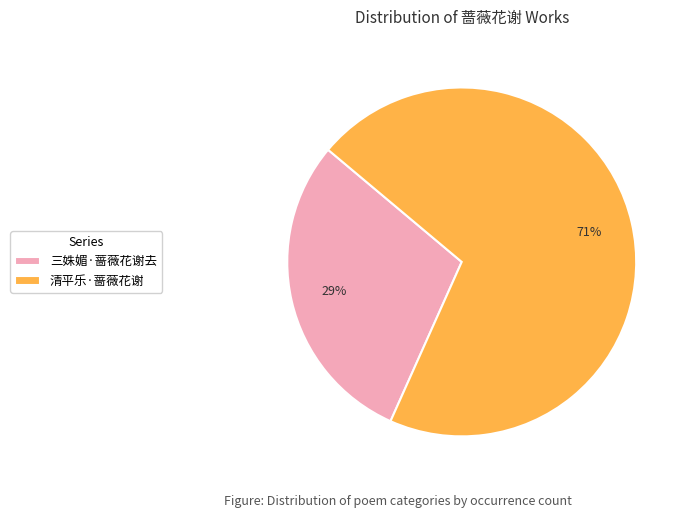

How many slices are in this pie chart?

2